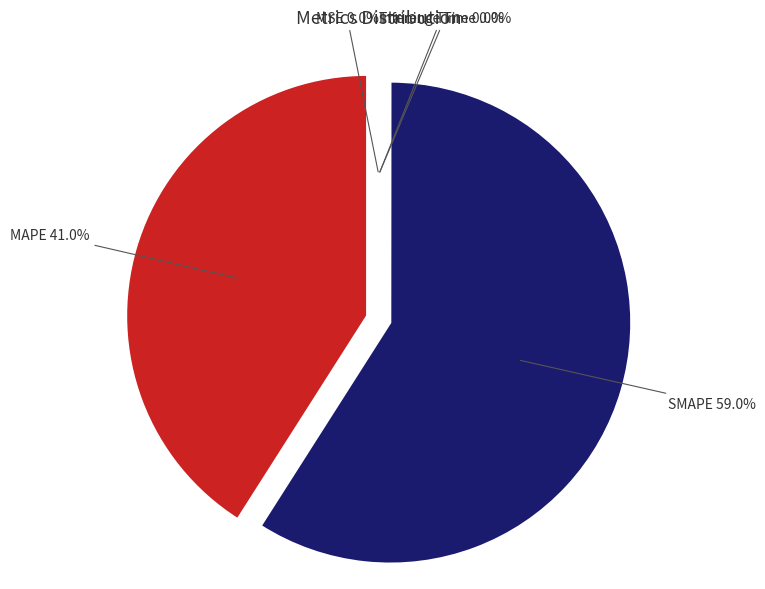

What percentage is the SMAPE slice, to the nearest percent?

59%